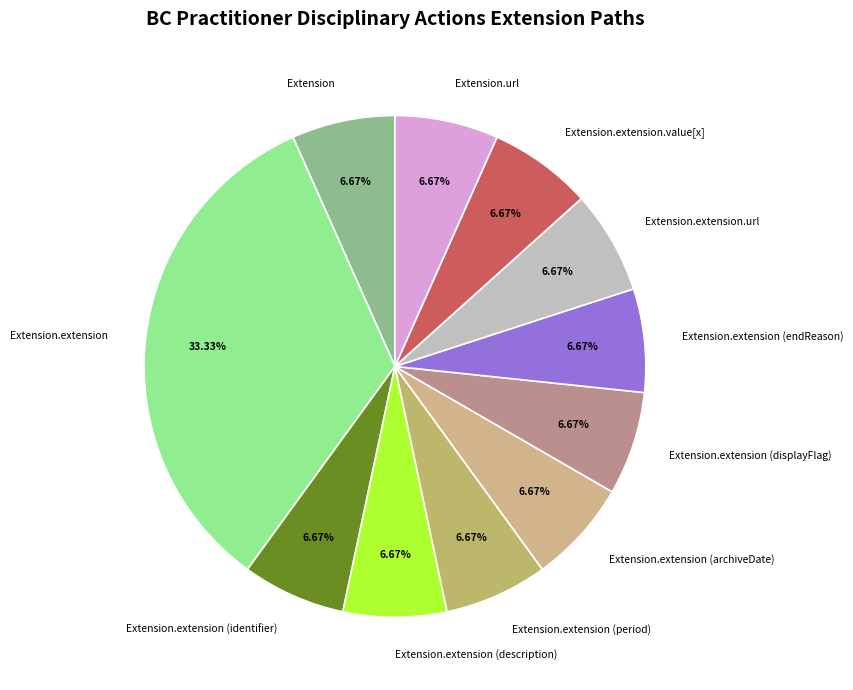

Approximately how many times larger is the value at Extension.extension (identifier) compared to Extension.extension (archiveDate)?

1.0